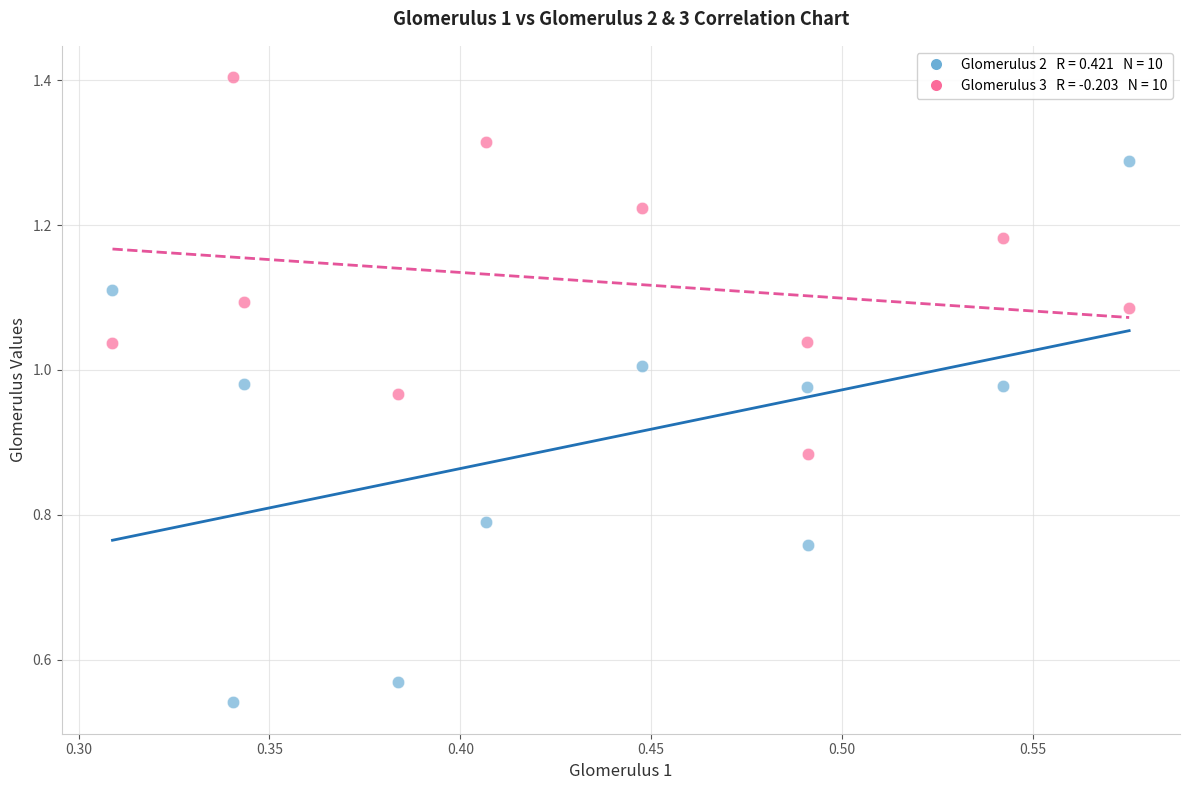

Across all data points, what is the range of X values (max minus min)?

0.3